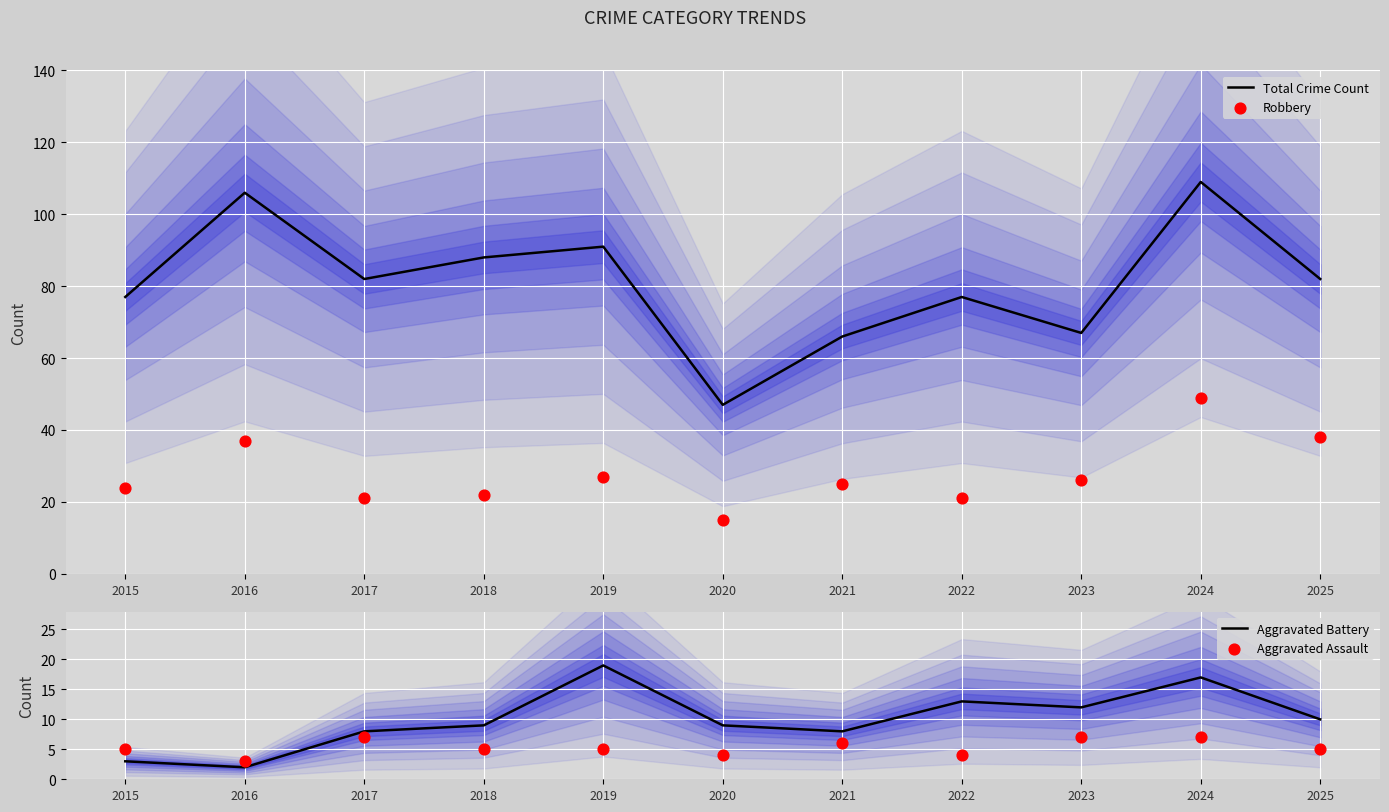

Which series has the widest spread of Y values?

Total Crime Count